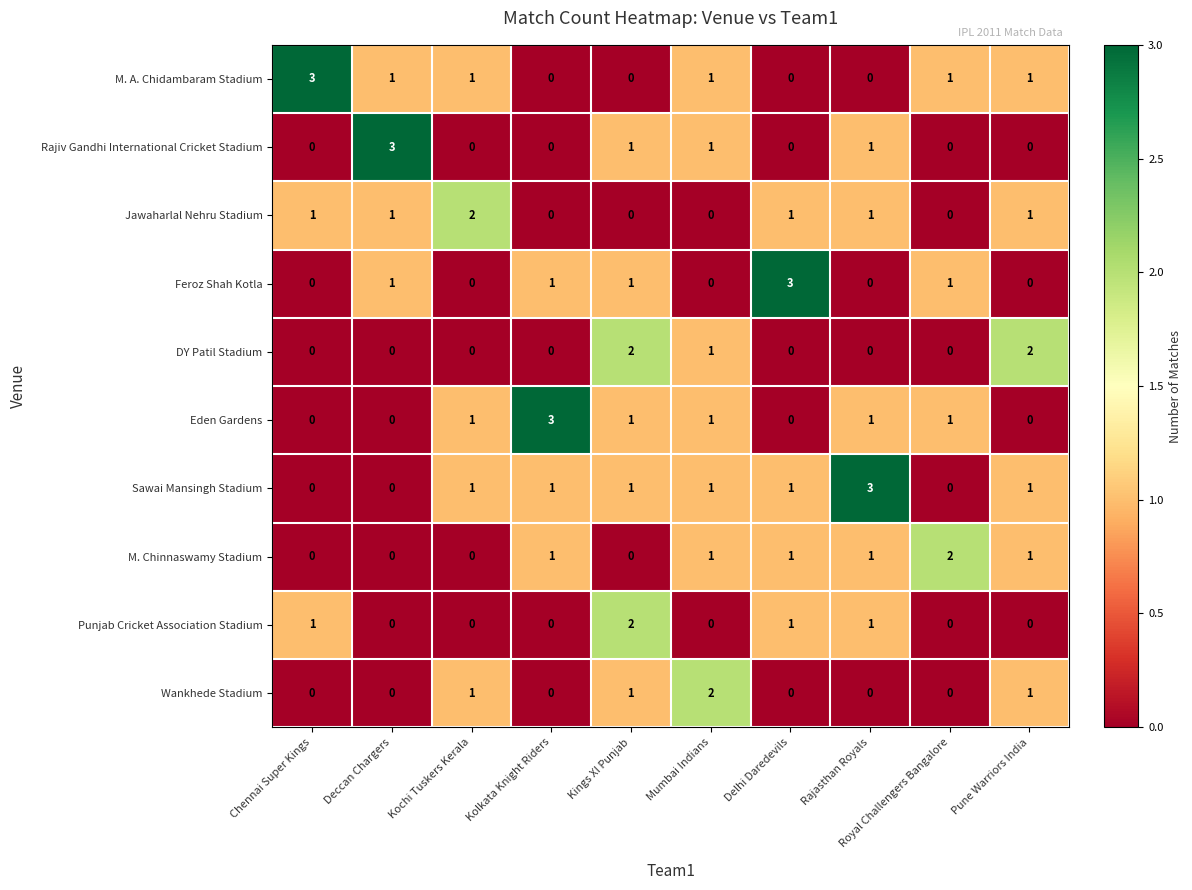

What is the sum of all DY Patil Stadium values?

5